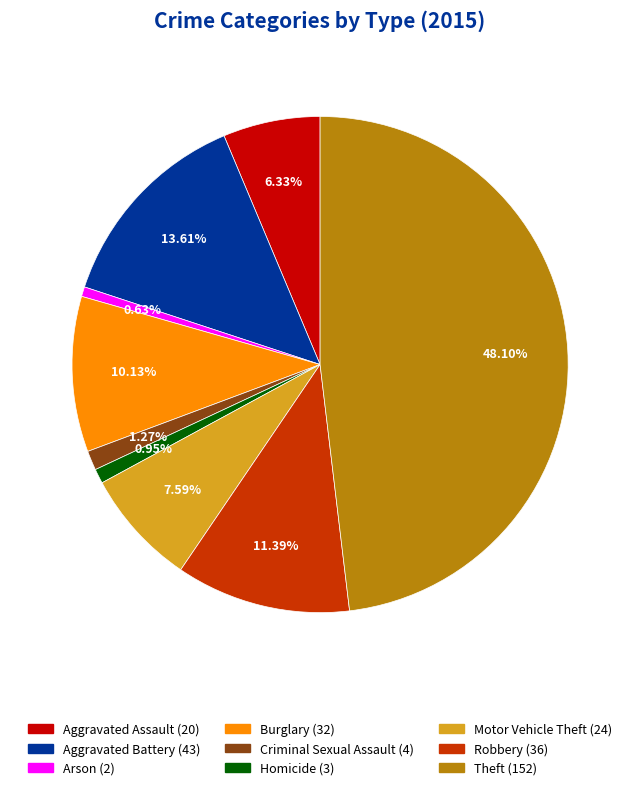

Which has a higher value, Robbery or Homicide?

Robbery